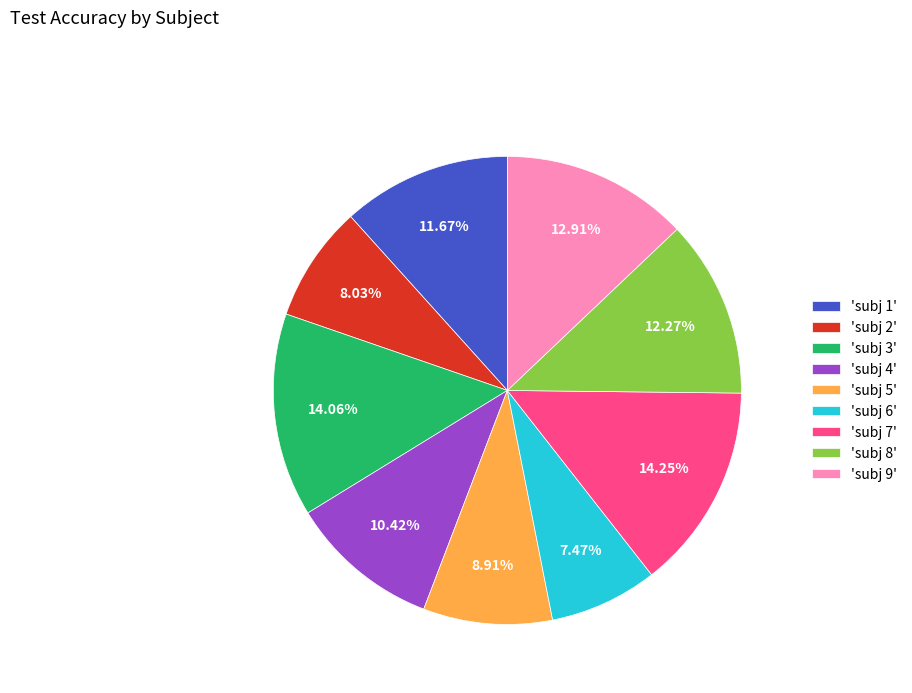

Does any single category account for the majority?

No